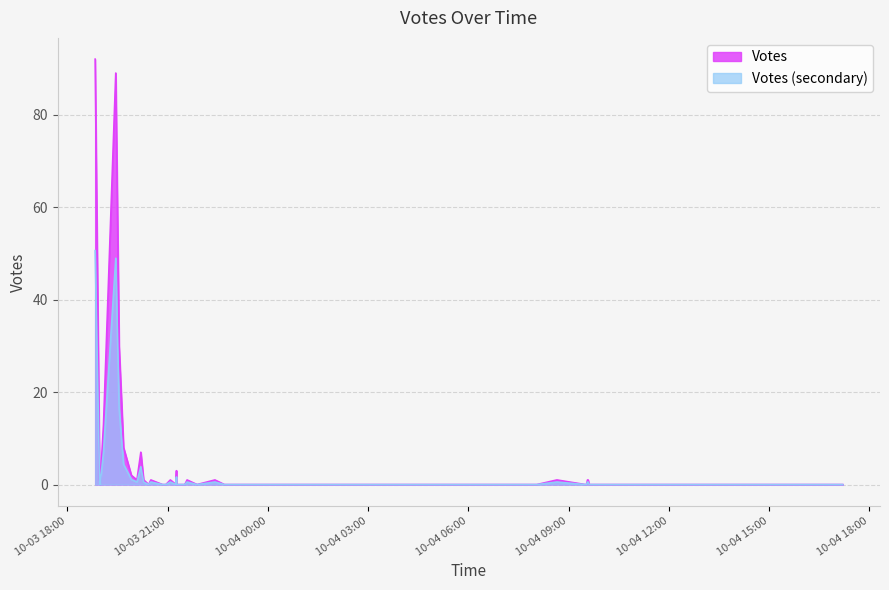

Count the number of categories in the chart.

40